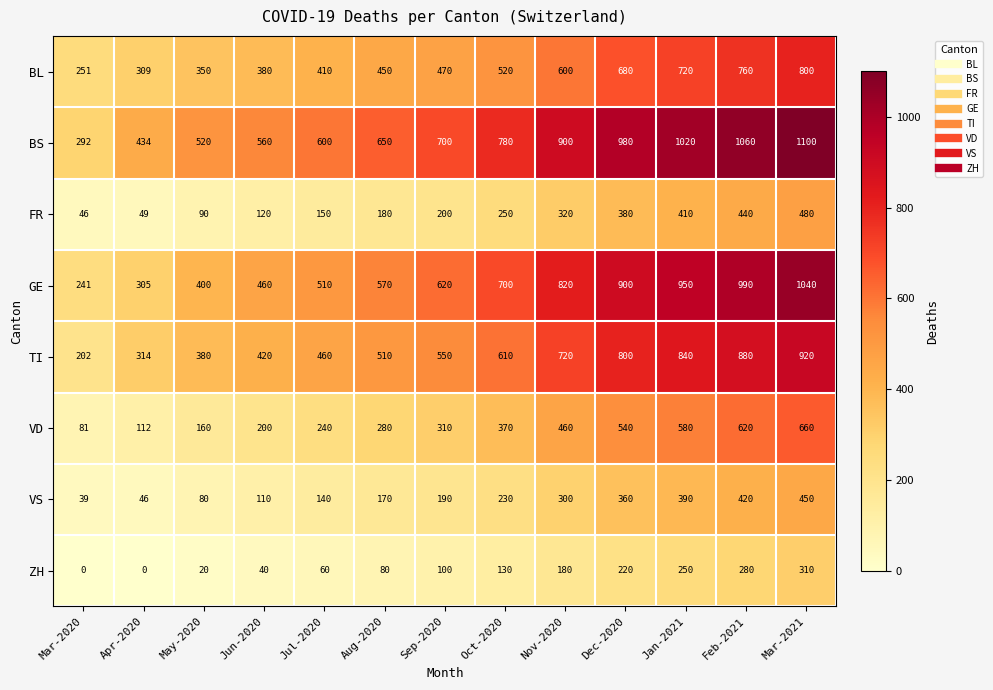

Is the value of VD at Dec-2020 greater than the value of GE at Dec-2020?

No